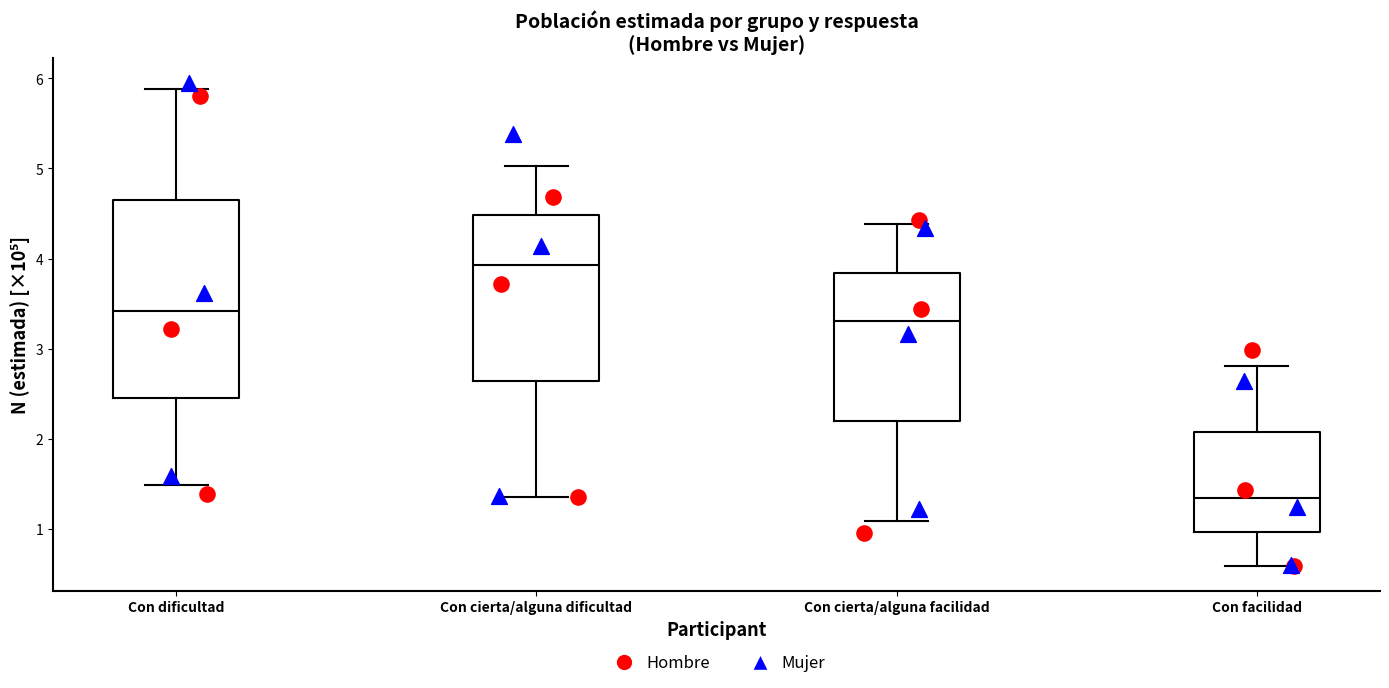

Reading left to right, read every box against the y-axis: the position of its median line, the range the box covers, and the ends of its whiskers. The values are not printed on the chart, so give them approximately, as read against the axis.

Con dificultad: median 3.4, box 2.5 to 4.6, whiskers 1.5 to 5.9
Con cierta/alguna dificultad: median 3.9, box 2.6 to 4.5, whiskers 1.4 to 5.0
Con cierta/alguna facilidad: median 3.3, box 2.2 to 3.8, whiskers 1.1 to 4.4
Con facilidad: median 1.3, box 1.0 to 2.1, whiskers 0.6 to 2.8